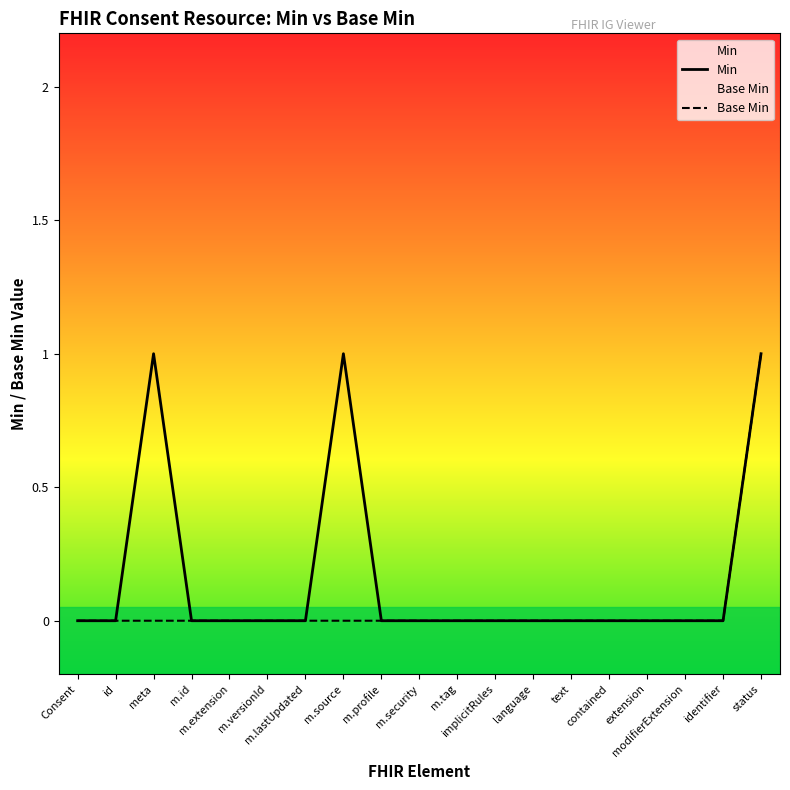

Which series has the largest range (max minus min)?

Min